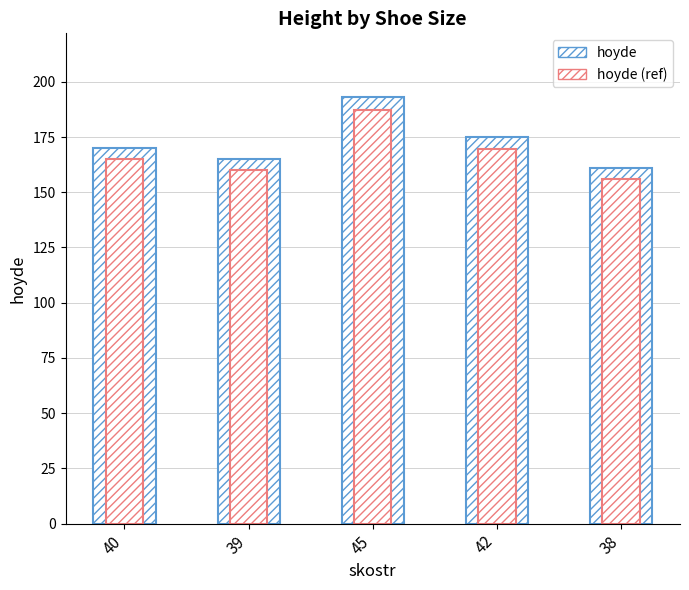

Count the number of categories in the chart.

5